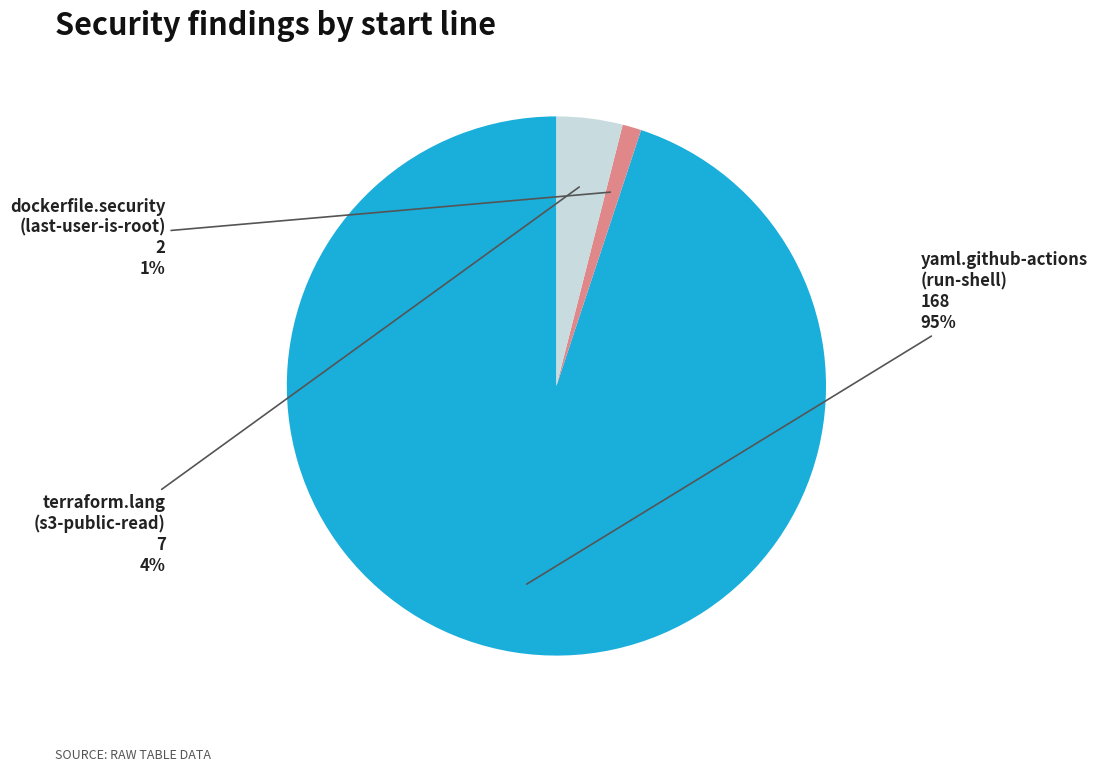

Which has a higher value, terraform.lang (s3-public-read) or yaml.github-actions (run-shell)?

yaml.github-actions (run-shell)